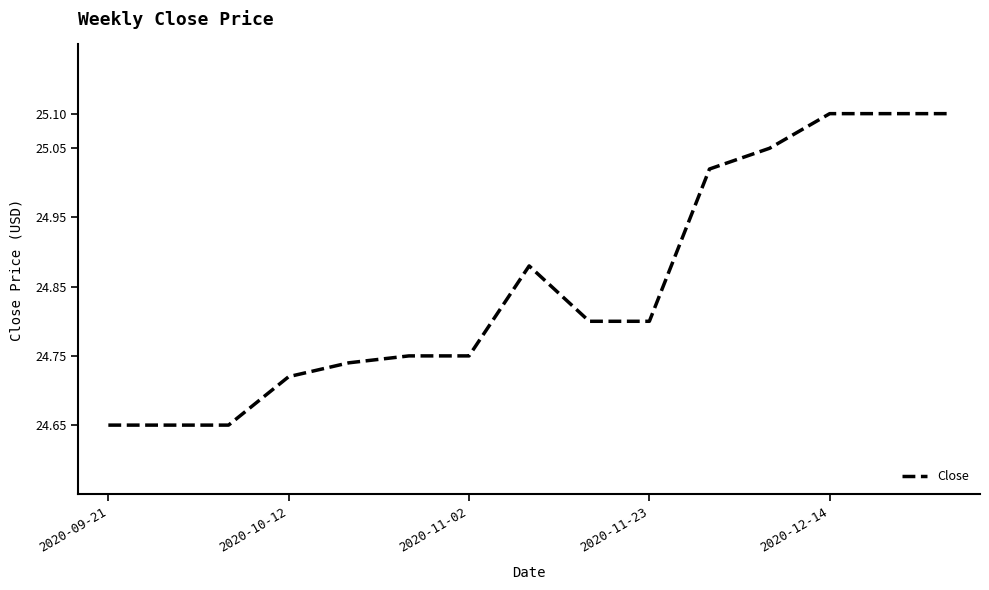

What is the maximum value shown in the chart?

25.1